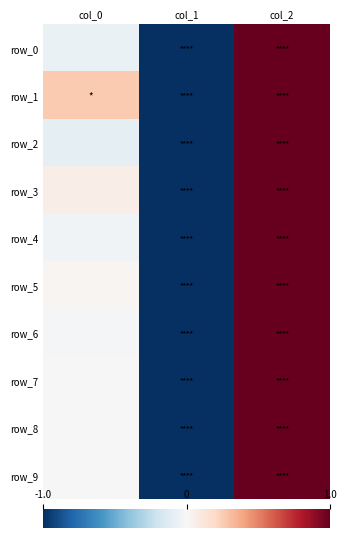

Which series has the largest total across all categories?

row_1